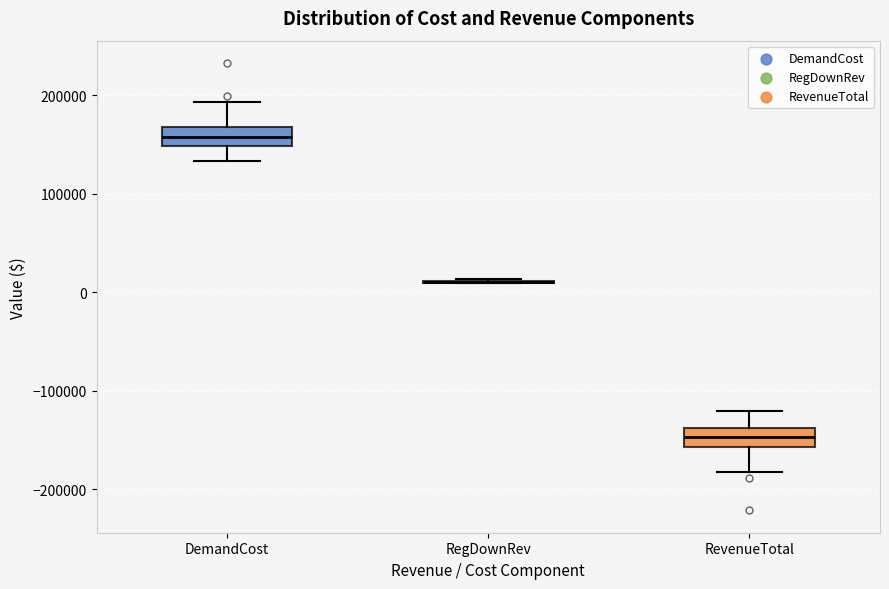

Where does the median line of the box for DemandCost sit on the y-axis? The values are not printed on the chart, so give them approximately, as read against the axis.

160000